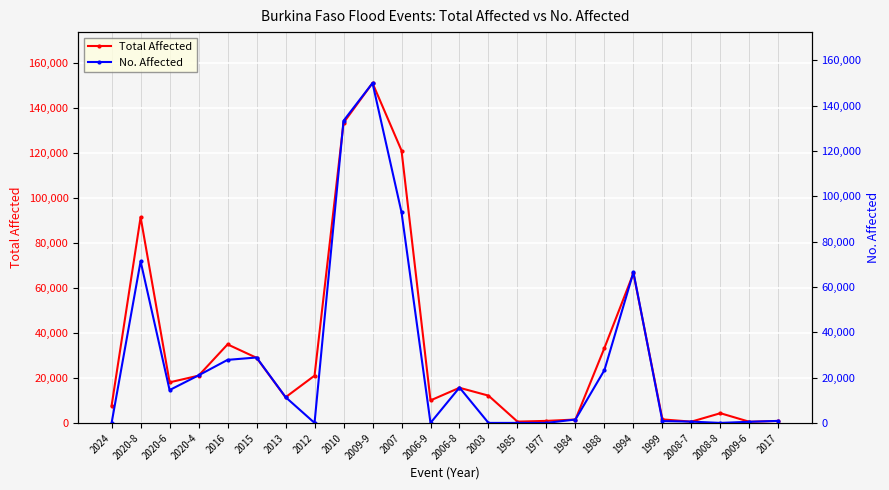

True or false: Total Affected and No. Affected intersect in this chart.

False